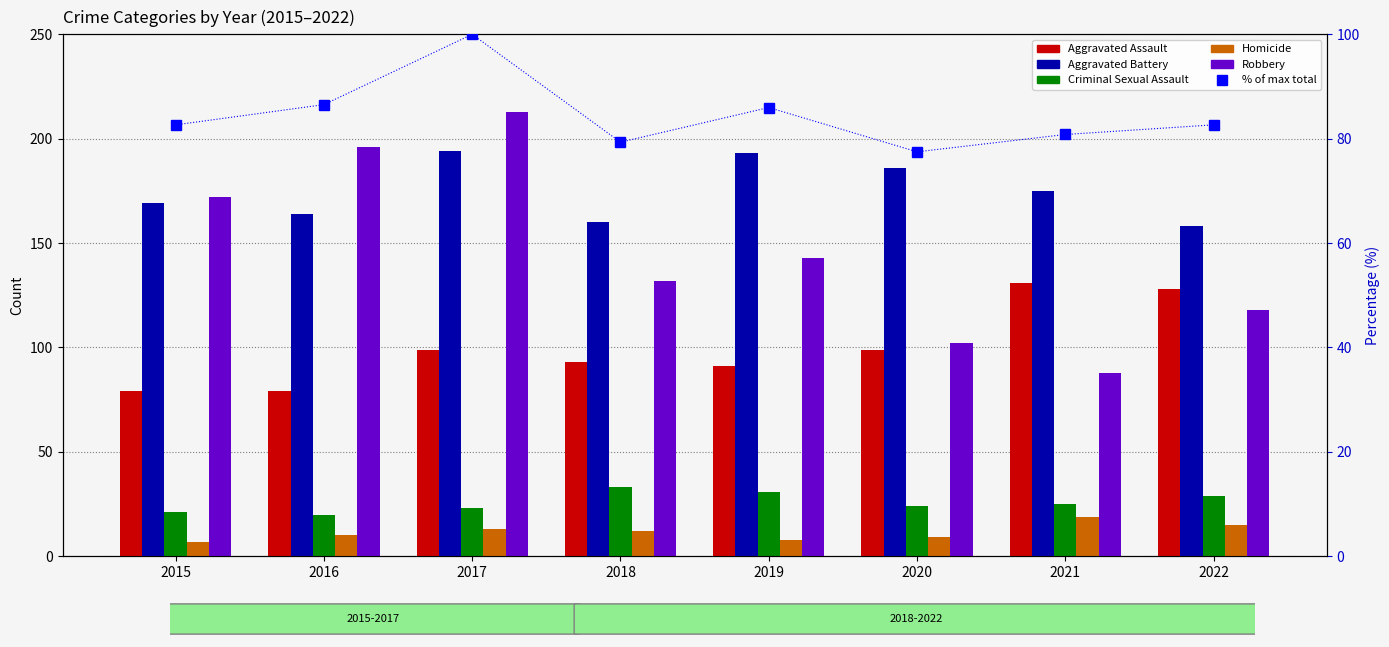

At which label is Criminal Sexual Assault closest to 26?

2021